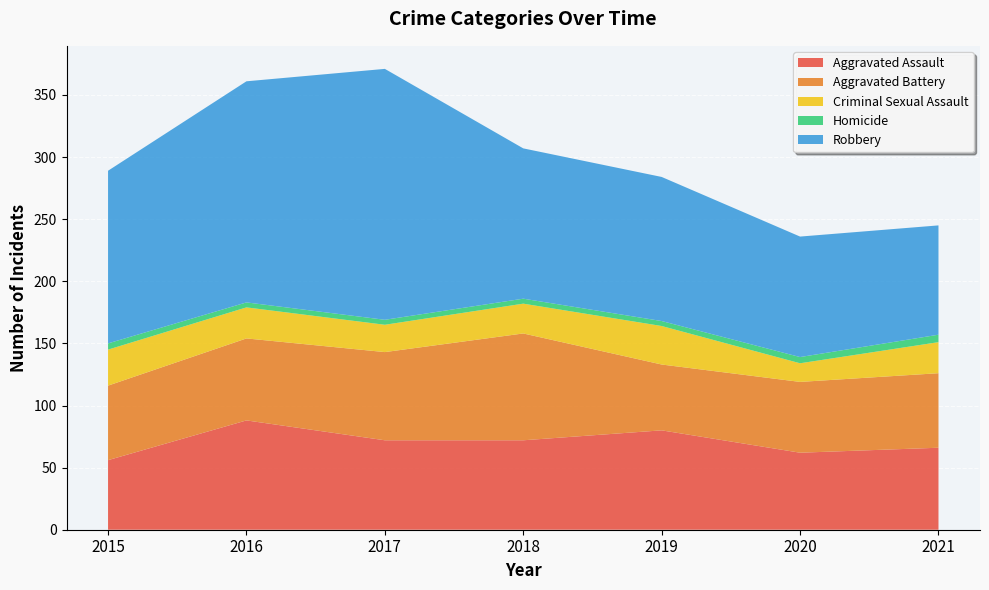

Reading left to right, transcribe all the data shown in this chart.

Aggravated Assault: 56	88	72	72	80	62	66
Aggravated Battery: 60	66	71	86	53	57	60
Criminal Sexual Assault: 29	25	22	24	31	15	25
Homicide: 5	4	4	4	4	5	6
Robbery: 139	178	202	121	116	97	88